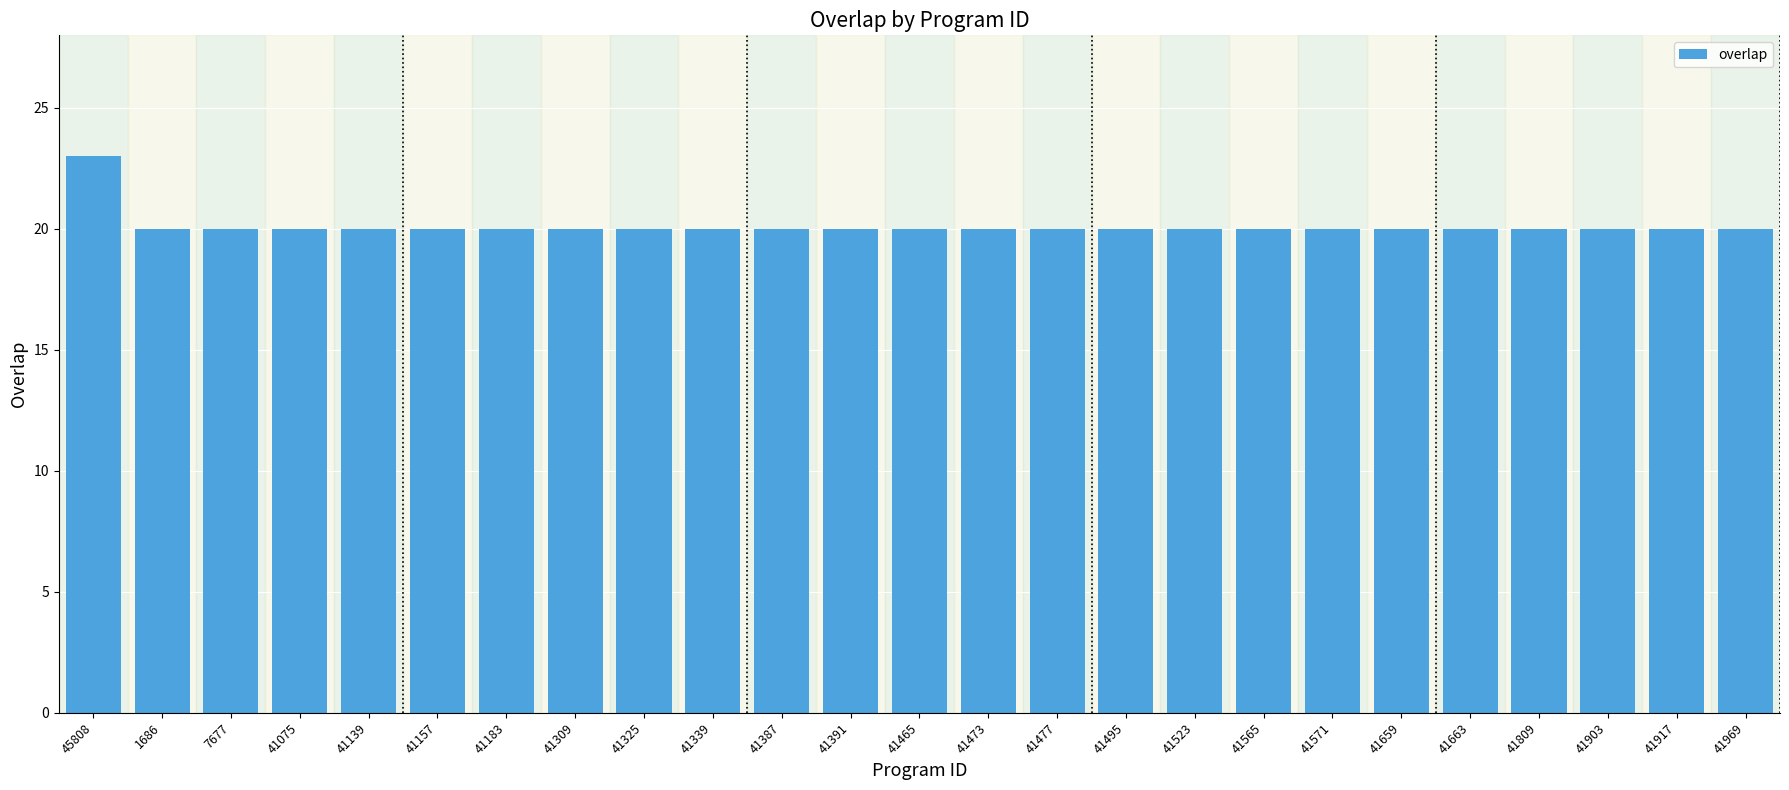

True or false: the data shows 5 at 41917.

False